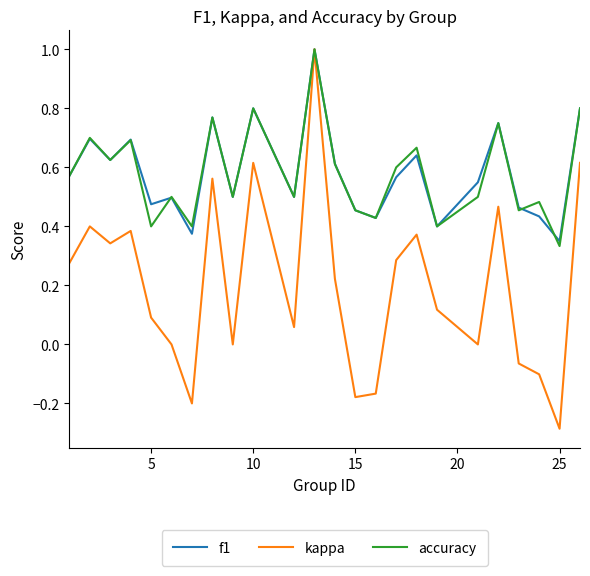

Which series has the widest spread of values?

kappa